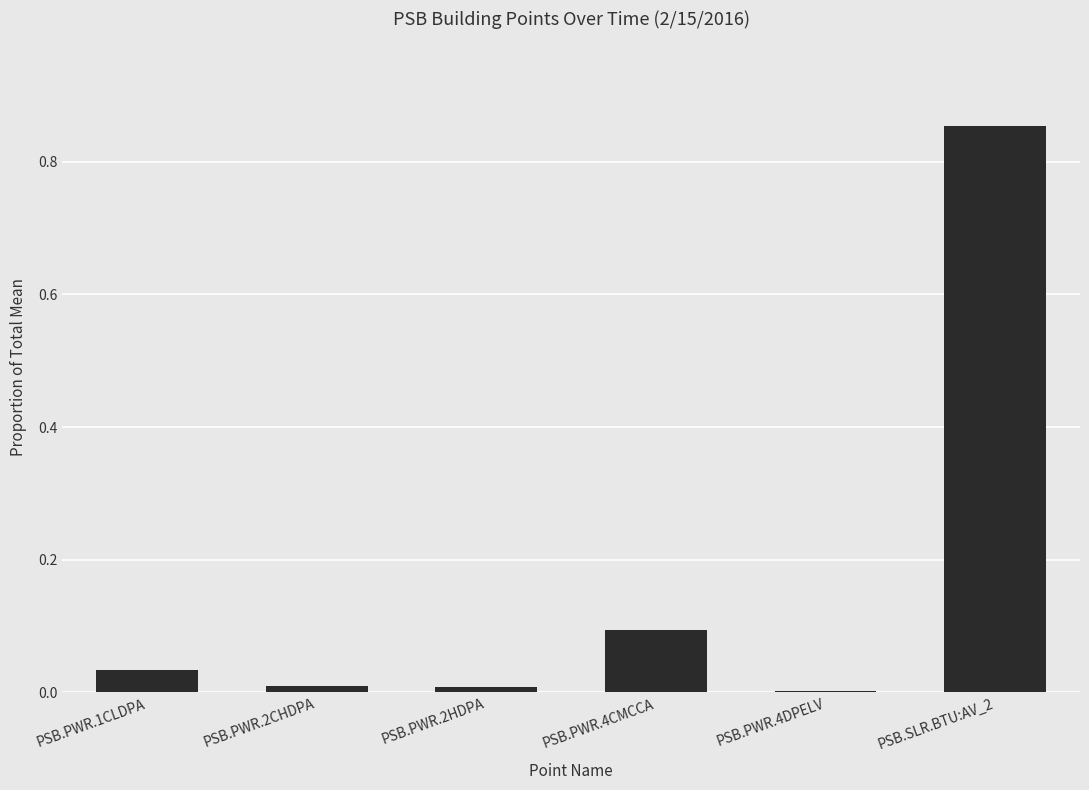

What is the sum of all values?

1.0